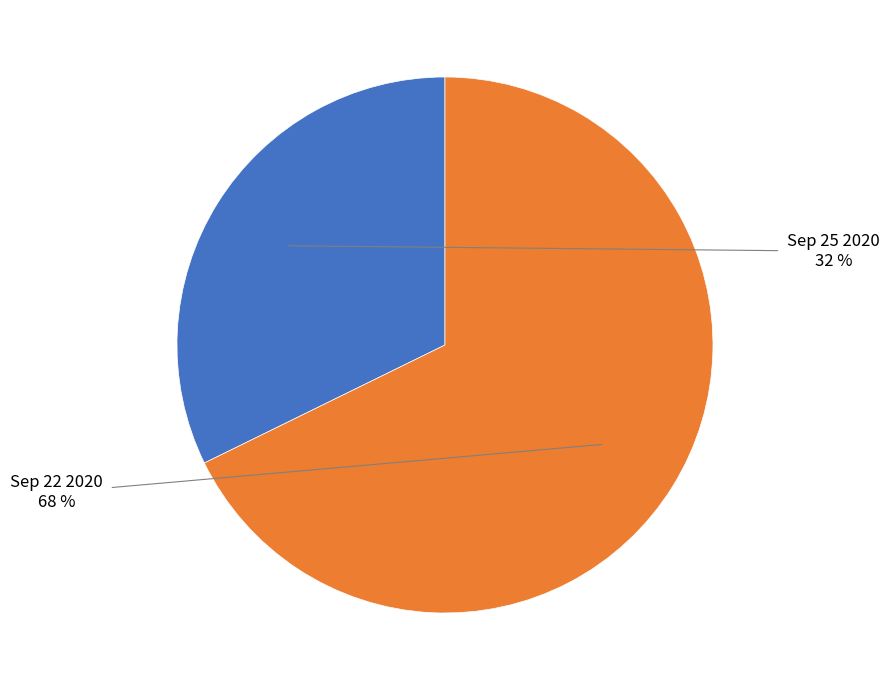

Count the number of slices in the pie.

2